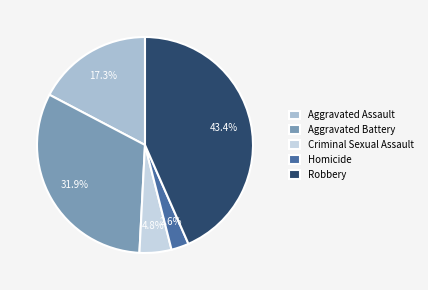

Count the number of slices in the pie.

5